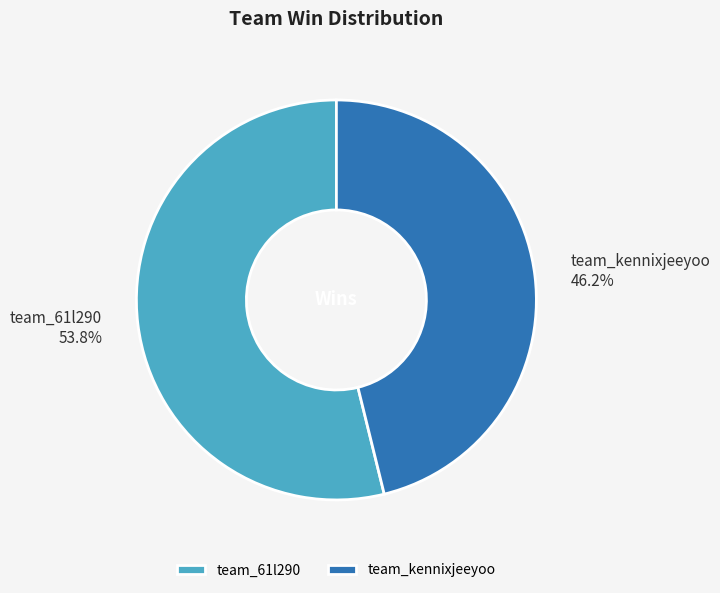

Count the number of slices in the pie.

2